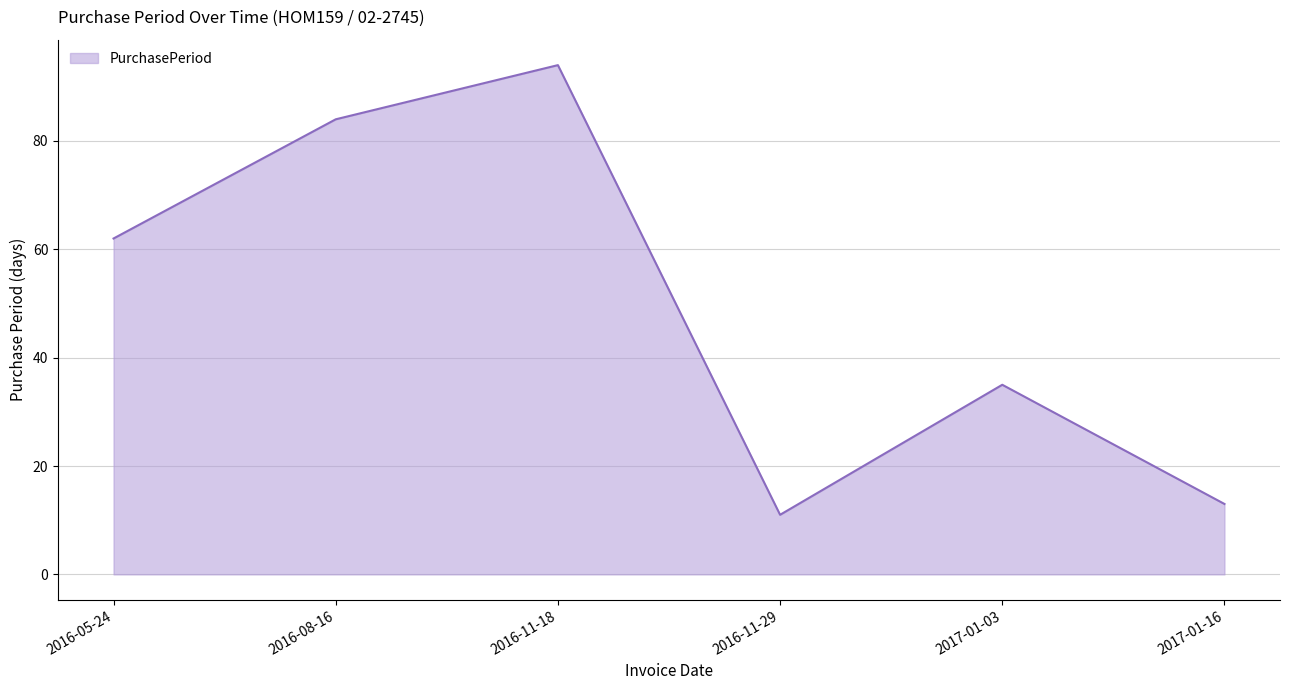

True or false: there are more than 1 points higher than both neighbors.

True